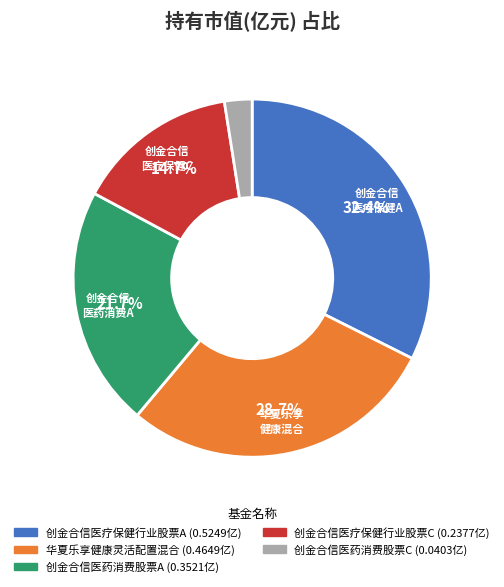

True or false: 创金合信医疗保健行业股票C accounts for 6% of the total.

False